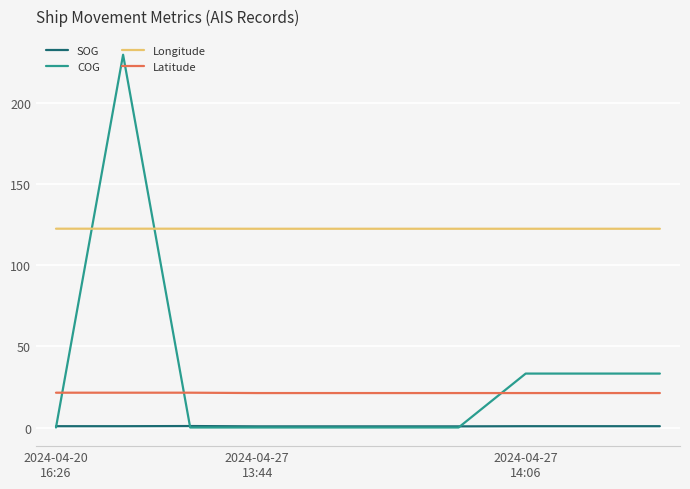

Which series has the largest total across all categories?

Longitude